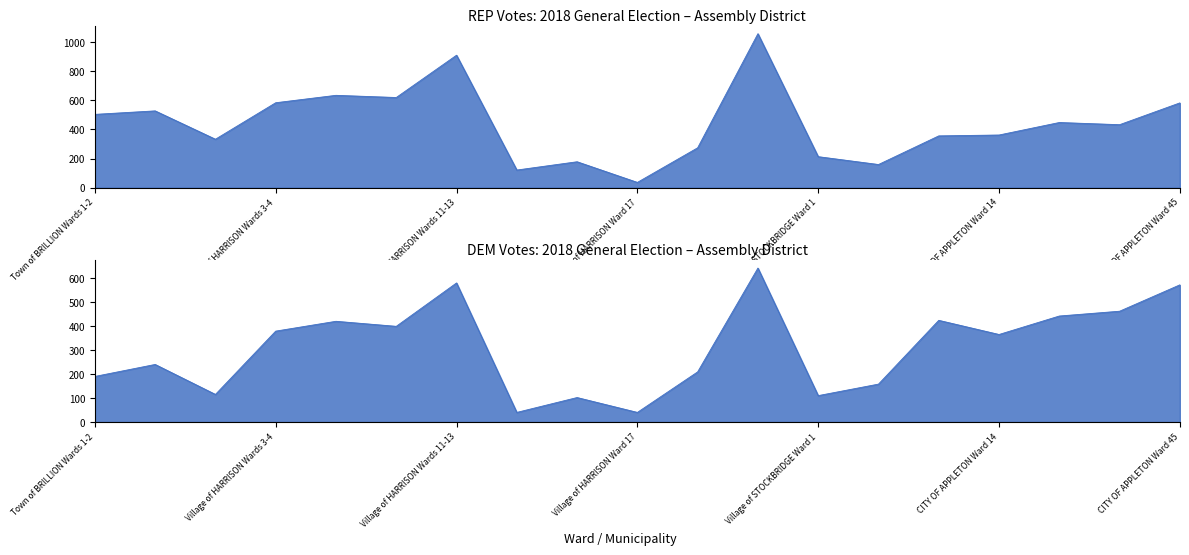

What is the value of the REP (Ron Tusler) point at the 9th from the left?

178